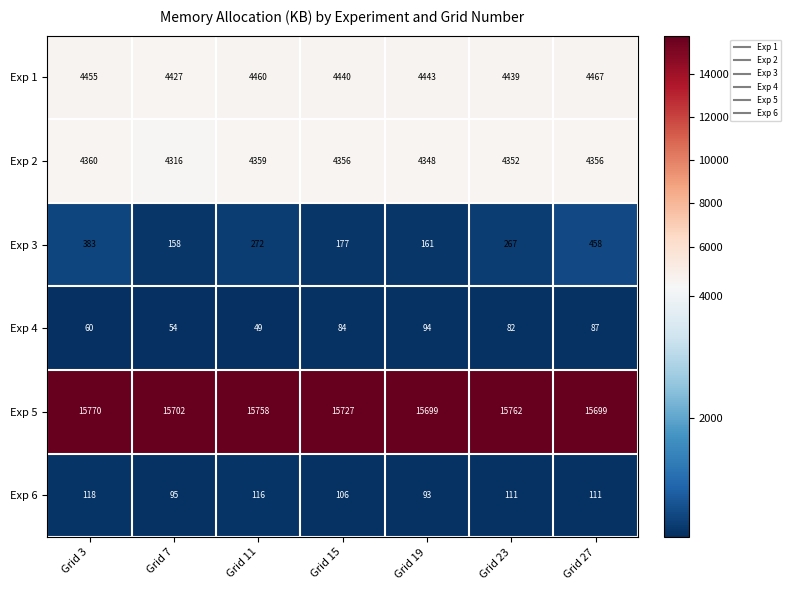

At which category does the chart reach its minimum across all series?

Grid 11